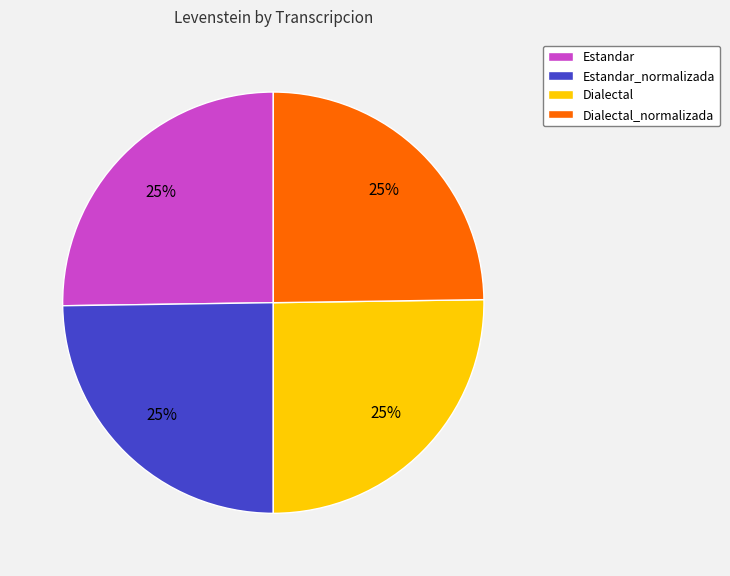

What is the ratio of the value at Dialectal_normalizada to the value at Dialectal?

1.0